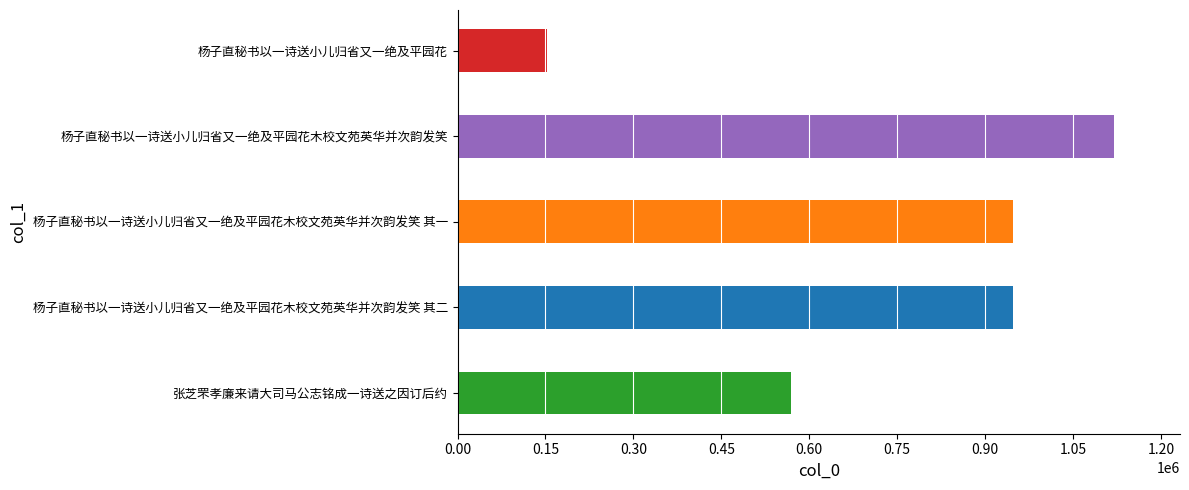

Count the number of values greater than 948295.

2